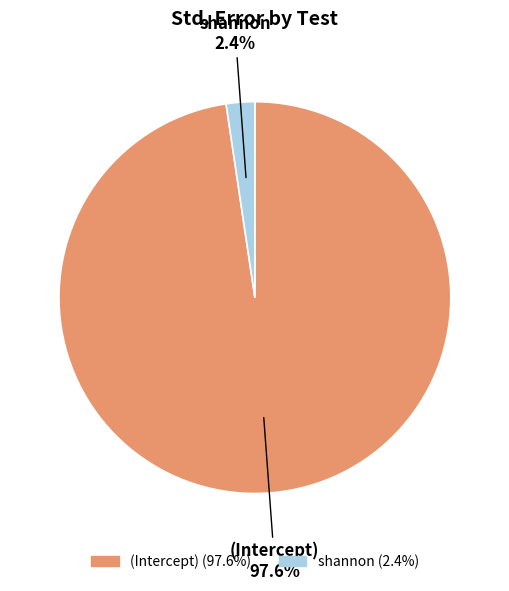

Rank the categories by value from highest to lowest.

(Intercept), shannon